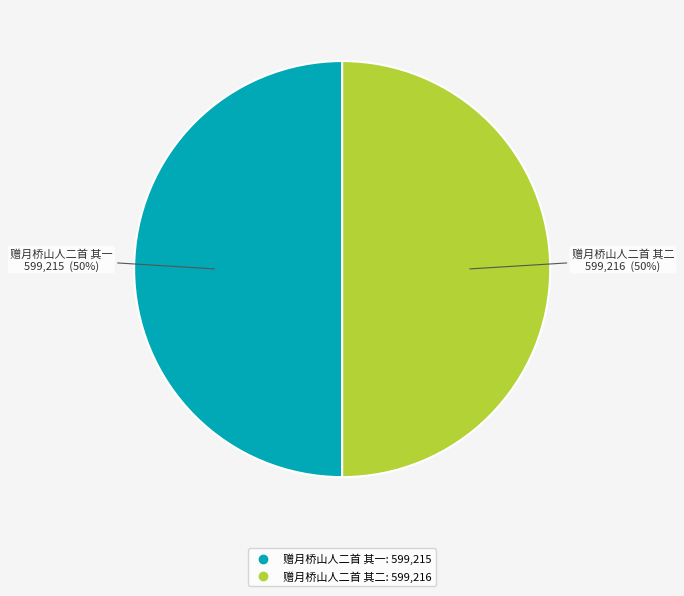

To the nearest percent, what percentage of the pie is 赠月桥山人二首 其二?

50%